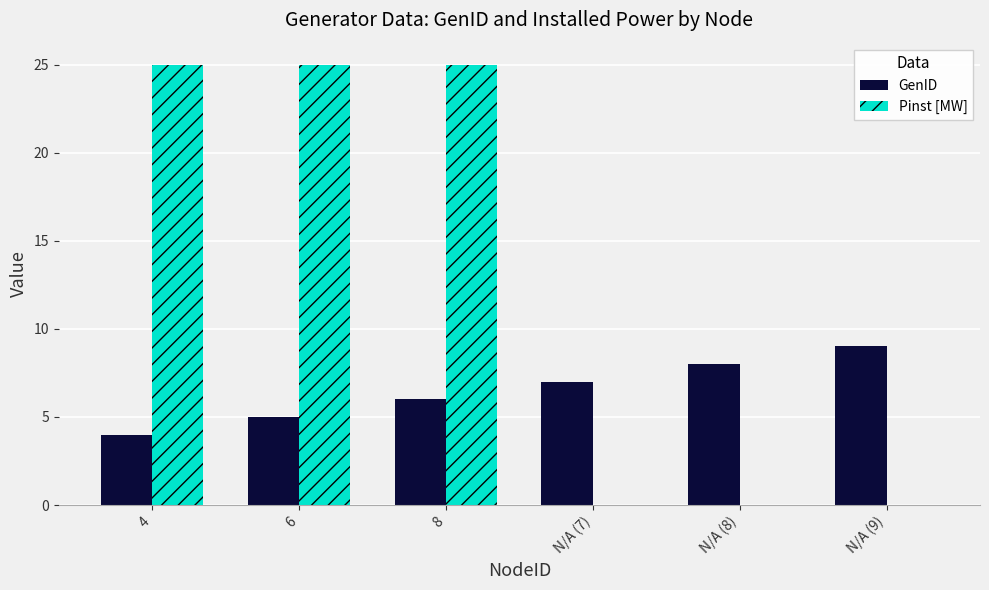

What is the sum of all Pinst [MW] values?

75